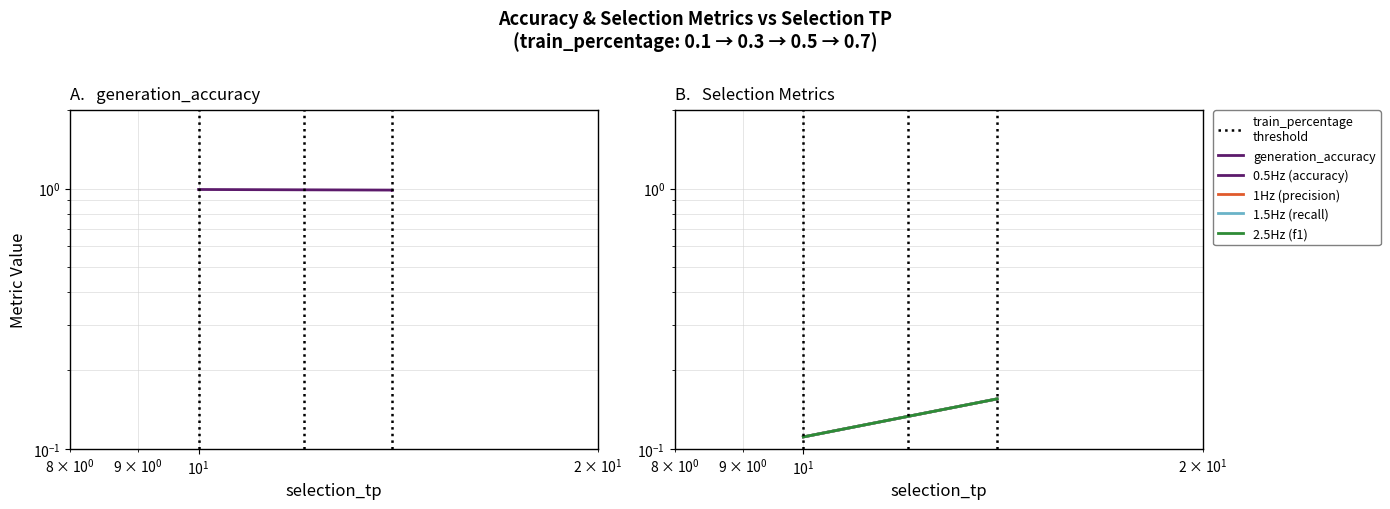

At how many categories does at least one series exceed 0?

4